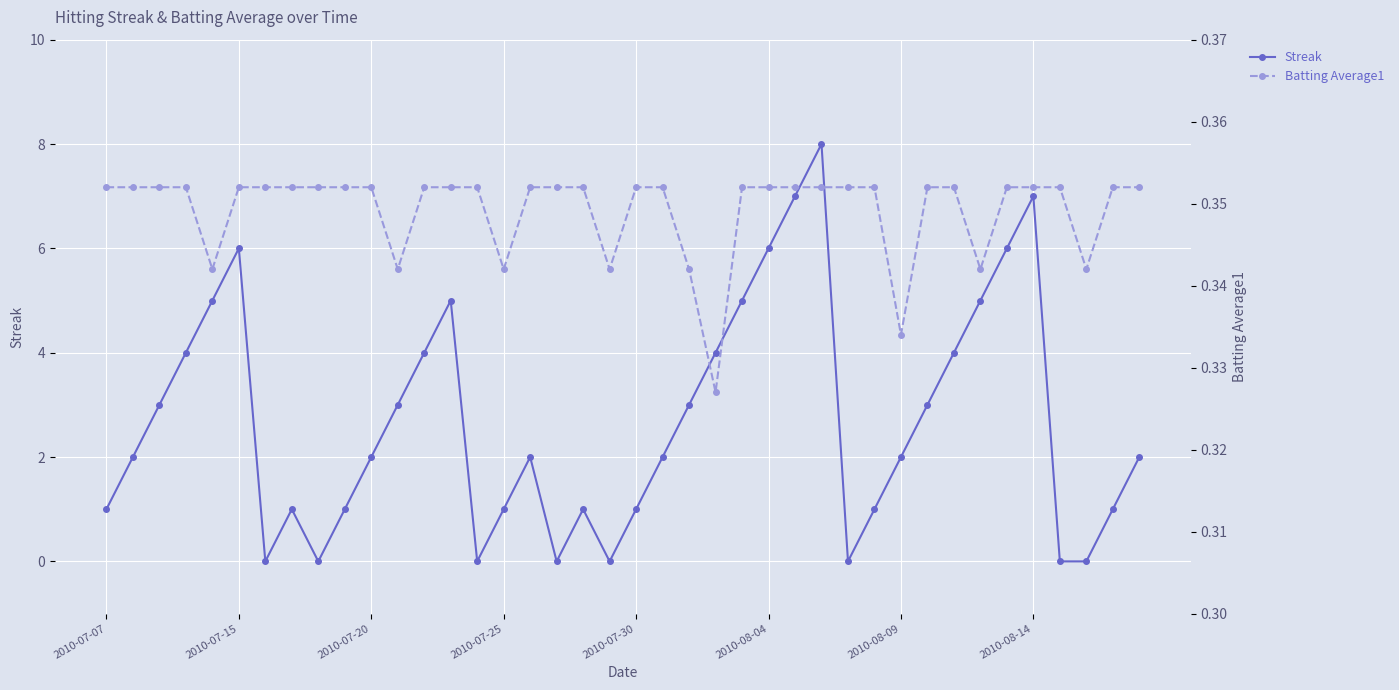

What is the average value of the Batting Average1 series?

0.3